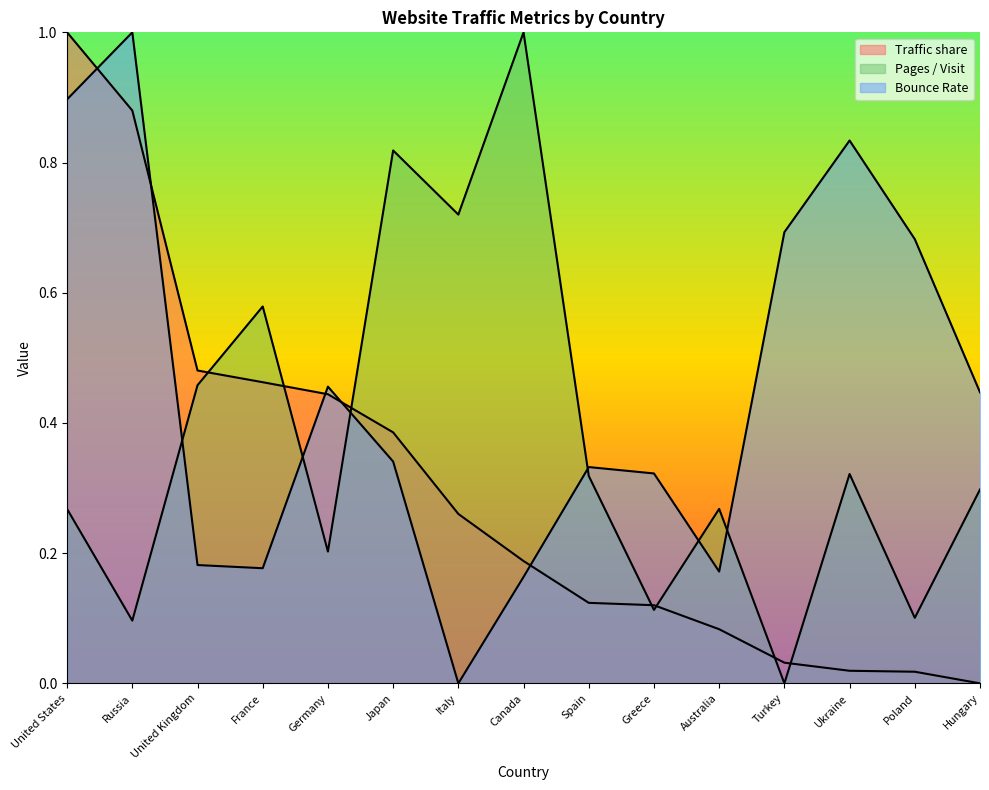

What is the difference between the maximum and minimum values in the Bounce Rate series?

1.0